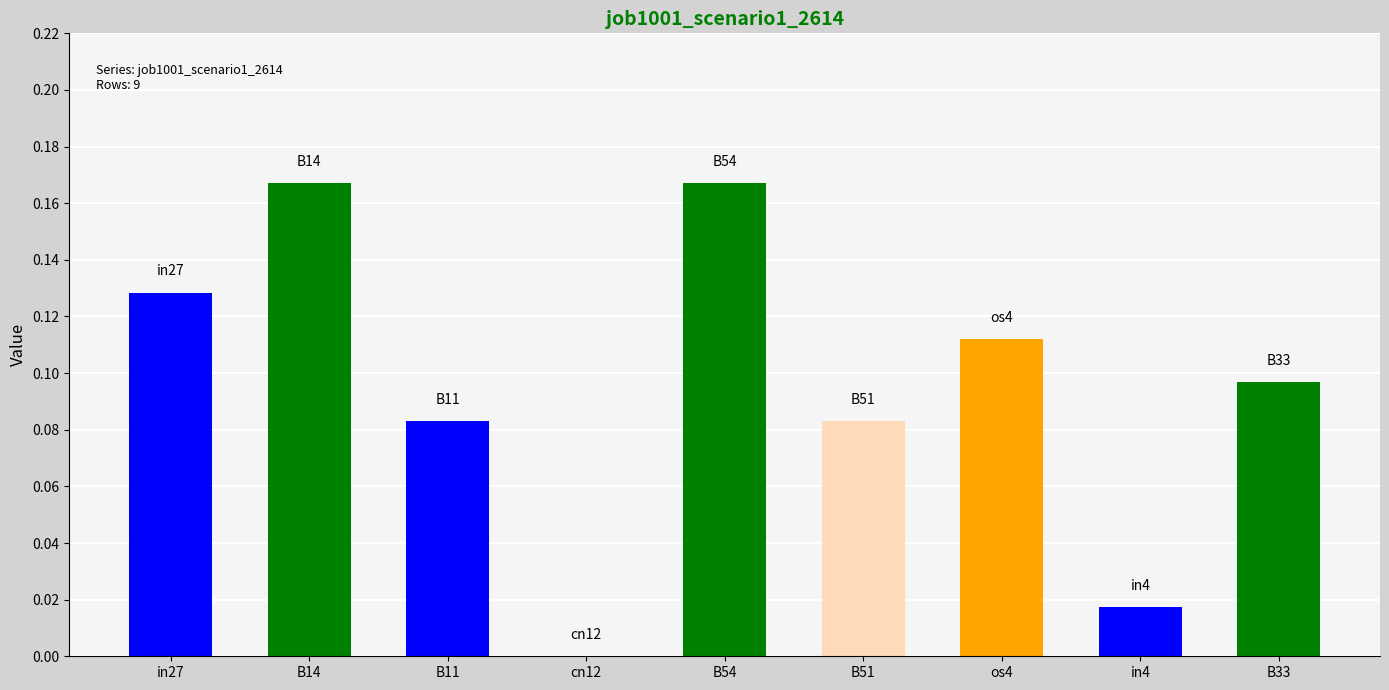

Which has a higher value, B51 or B33?

B33